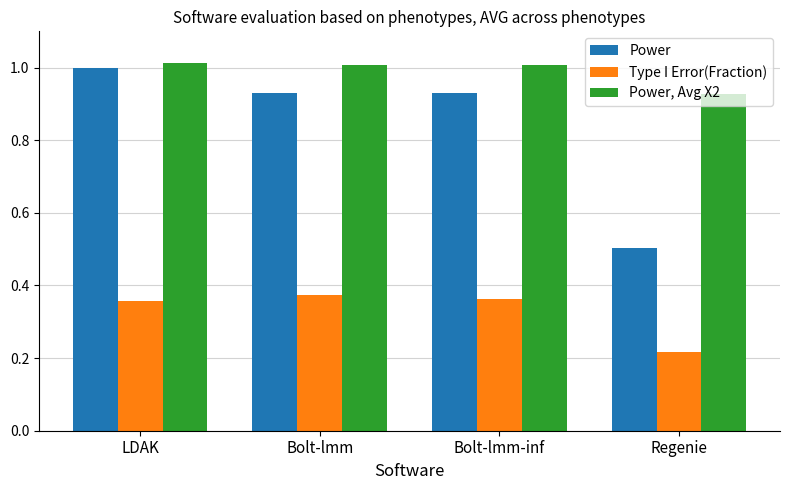

Rank the series at LDAK from highest to lowest value.

Power, Avg X2, Power, Type I Error(Fraction)